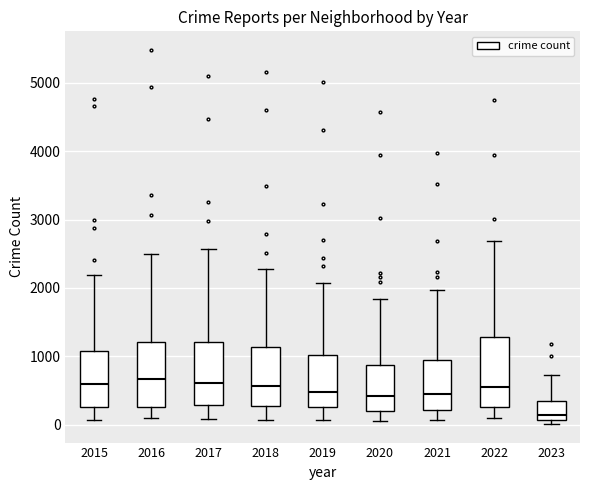

Where does the lower whisker of the box at x = 2015 end on the y-axis? The values are not printed on the chart, so give them approximately, as read against the axis.

100